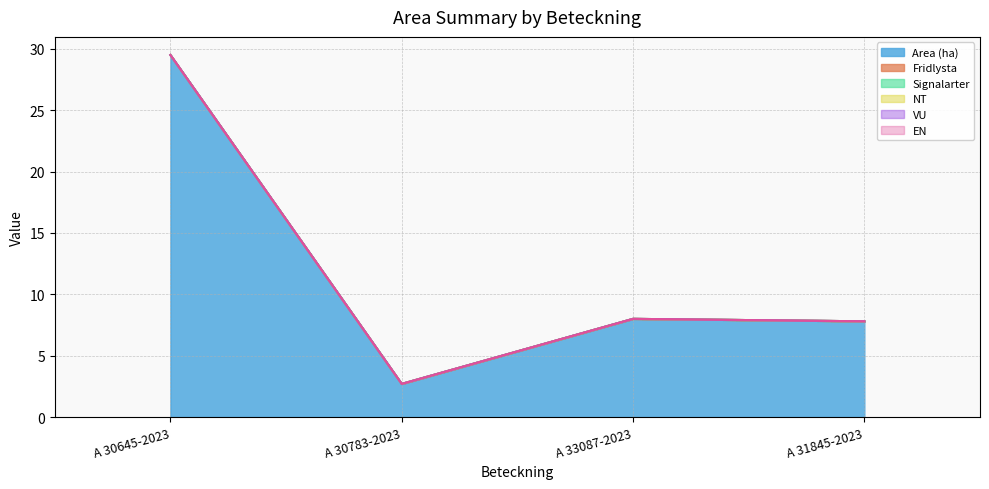

True or false: EN and Area (ha) cross at least once.

False